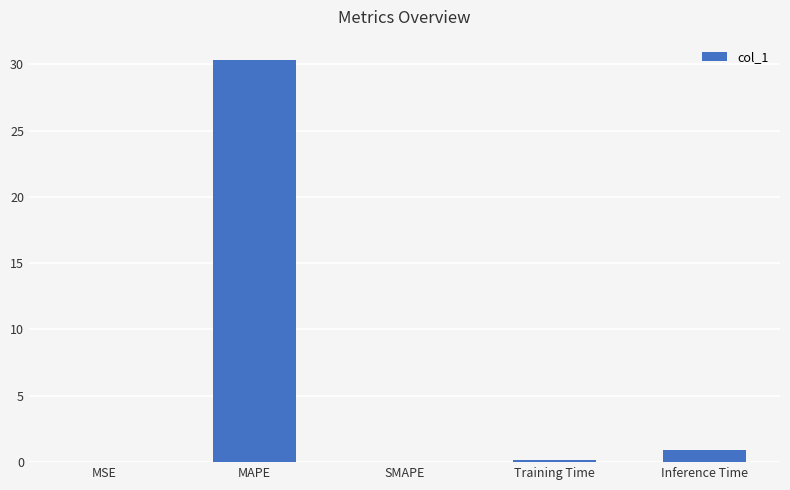

What is the average value?

6.3